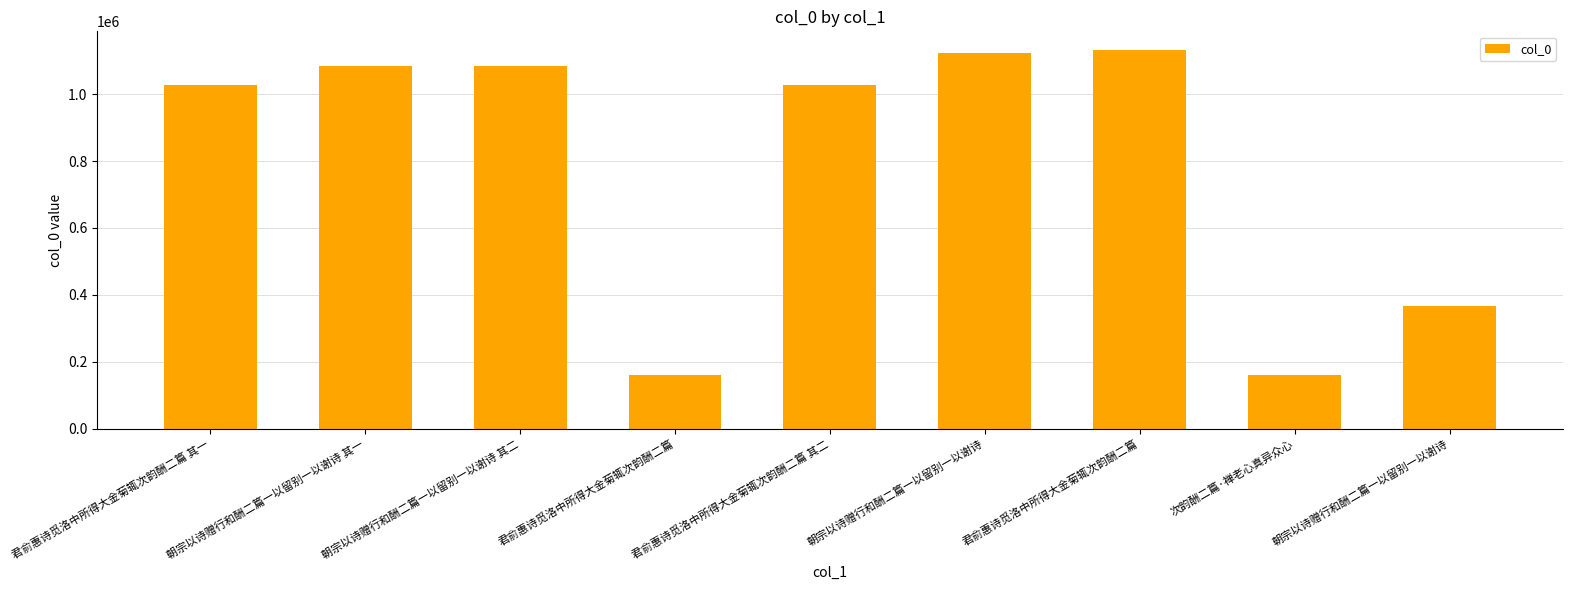

What is the change in value from 朝宗以诗赠行和酬二篇一以留别一以谢诗 其二 to 君俞惠诗觅洛中所得大金菊辄次韵酬二篇?

-922630